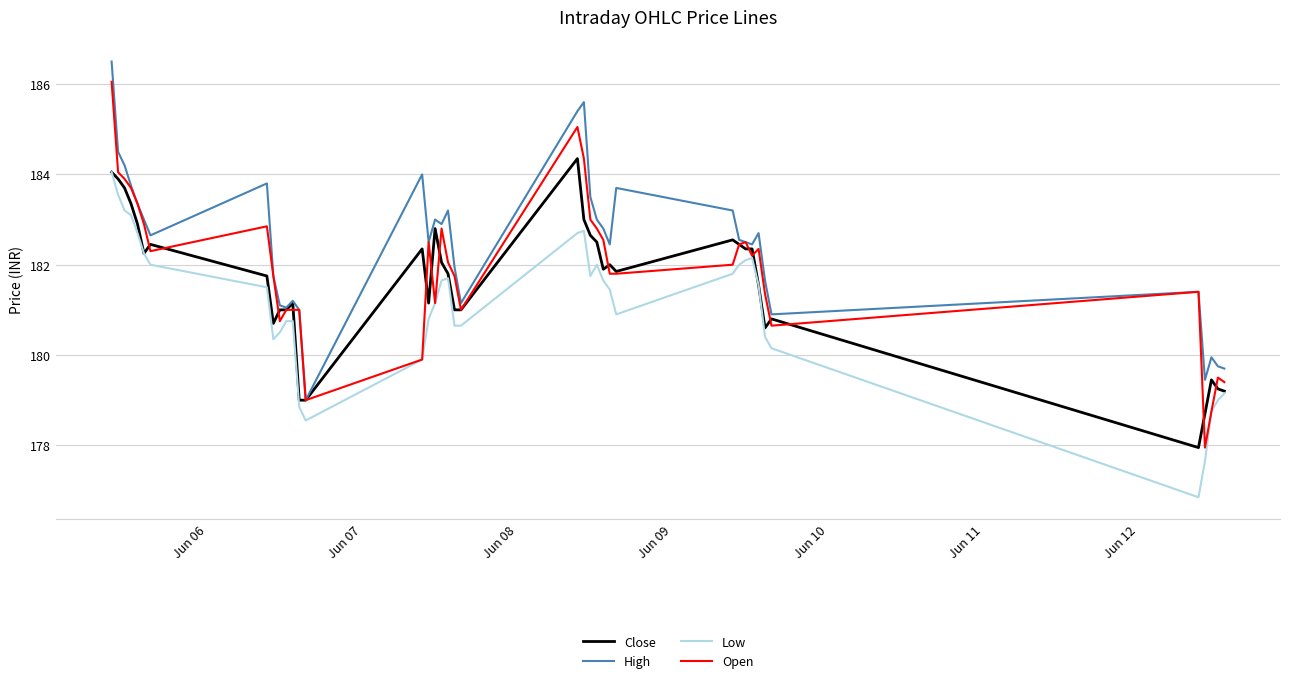

Which series has the largest total across all categories?

High